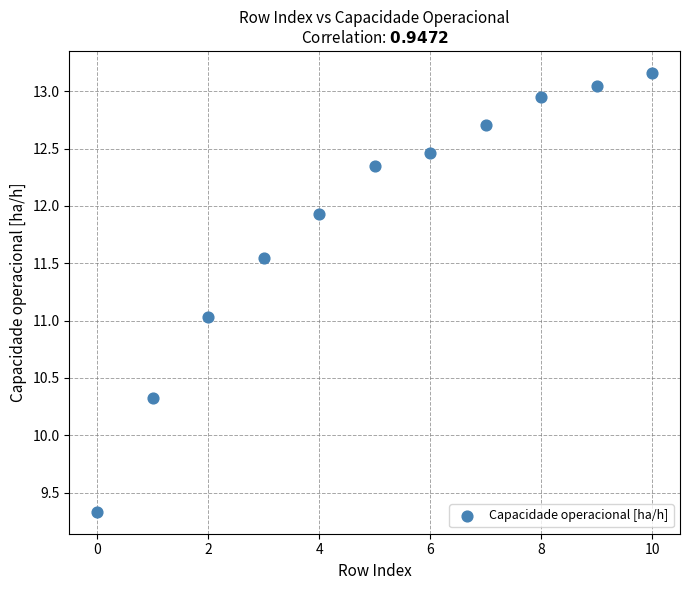

What is the range of Y values (max minus min)?

3.8